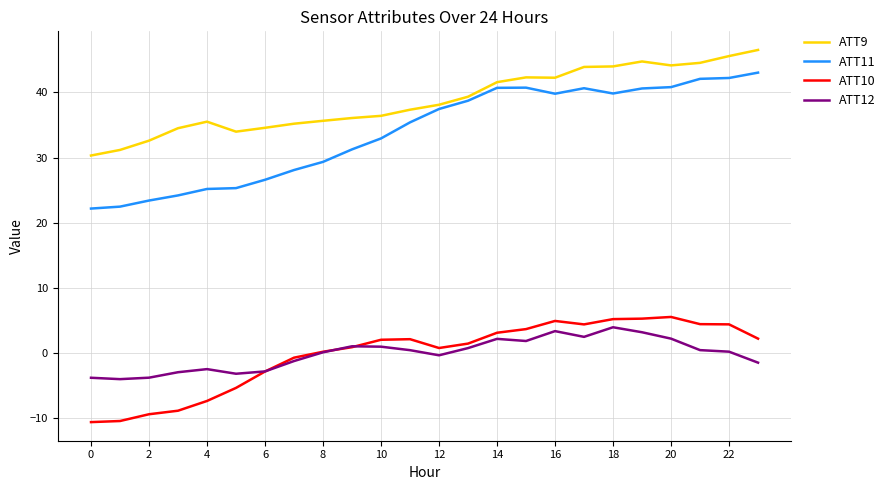

Which series has the largest range (max minus min)?

ATT11